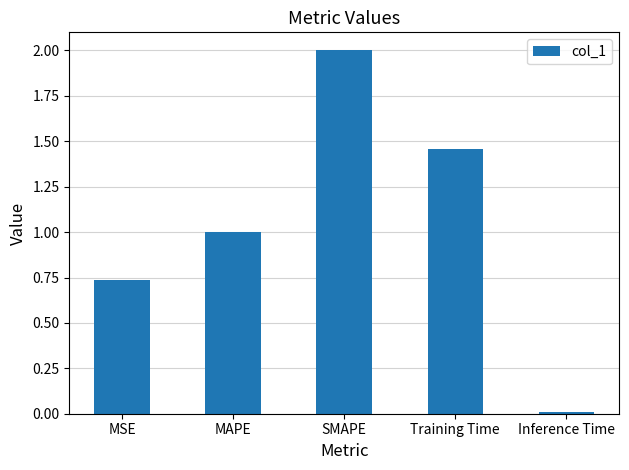

List the labels in order of value, largest first.

SMAPE, Training Time, MAPE, MSE, Inference Time